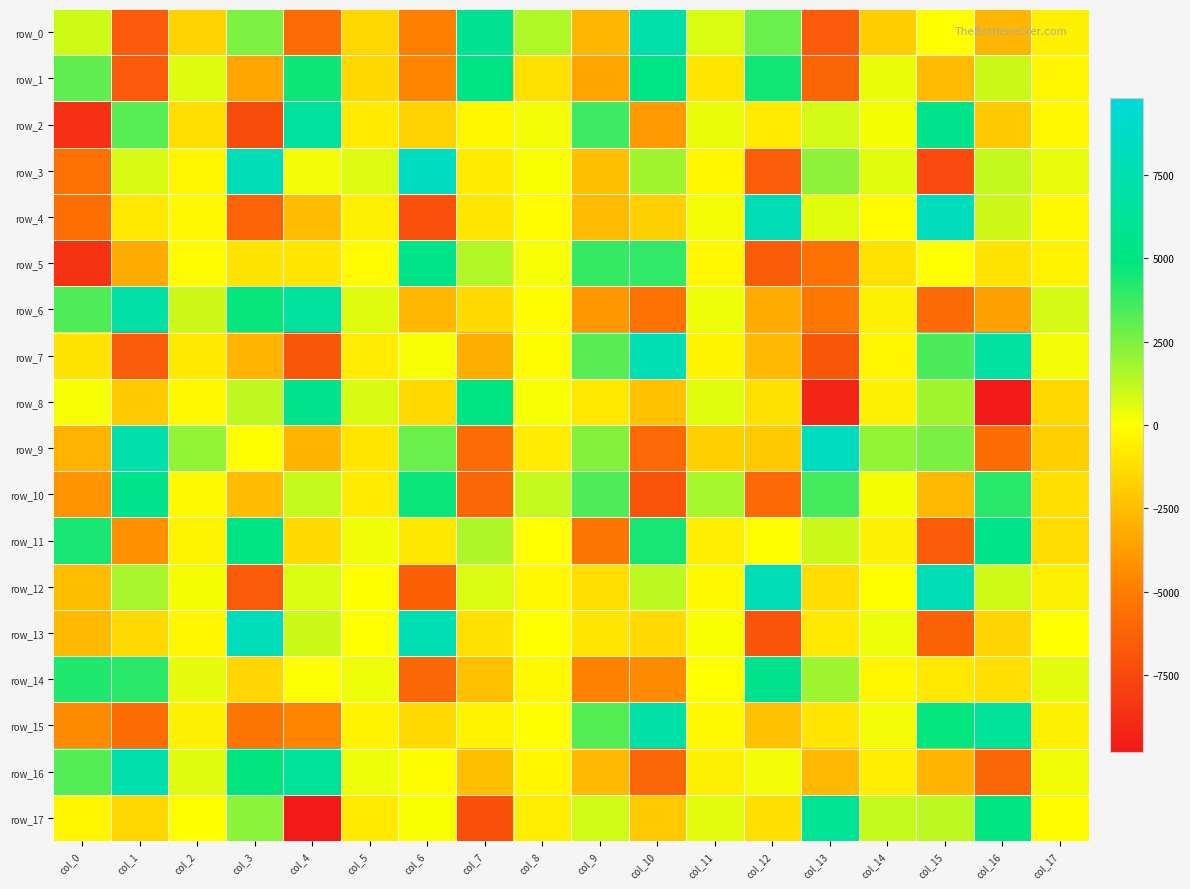

At which label does row_6 reach its peak?

col_1